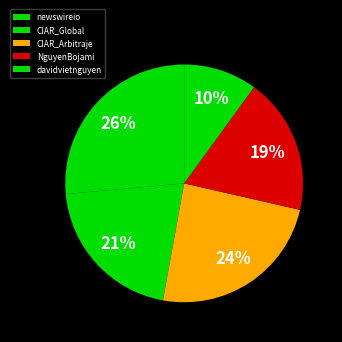

How many segments does this pie chart have?

5